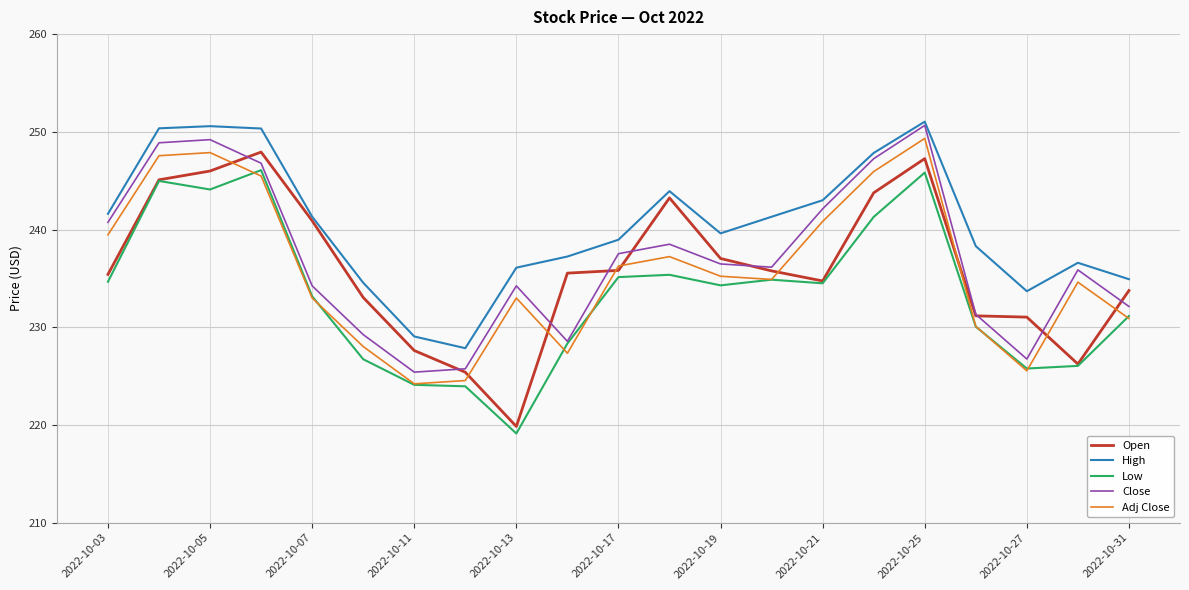

How many categories are shown in the chart?

21